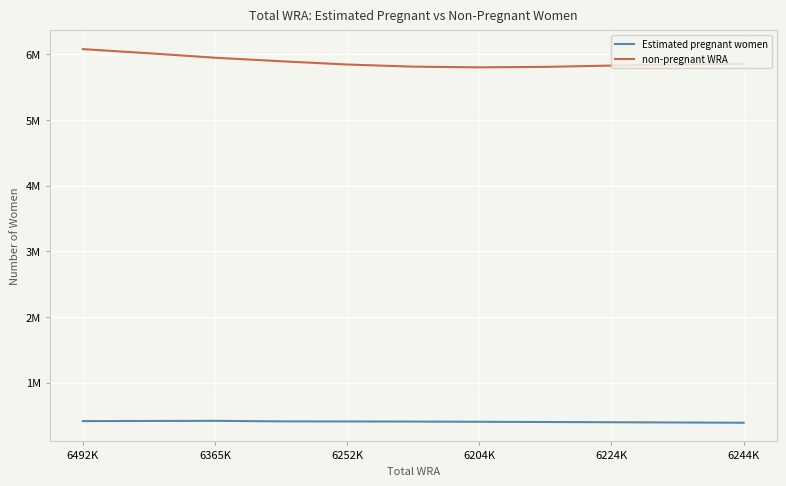

Does the chart display data point markers on the line(s)?

No